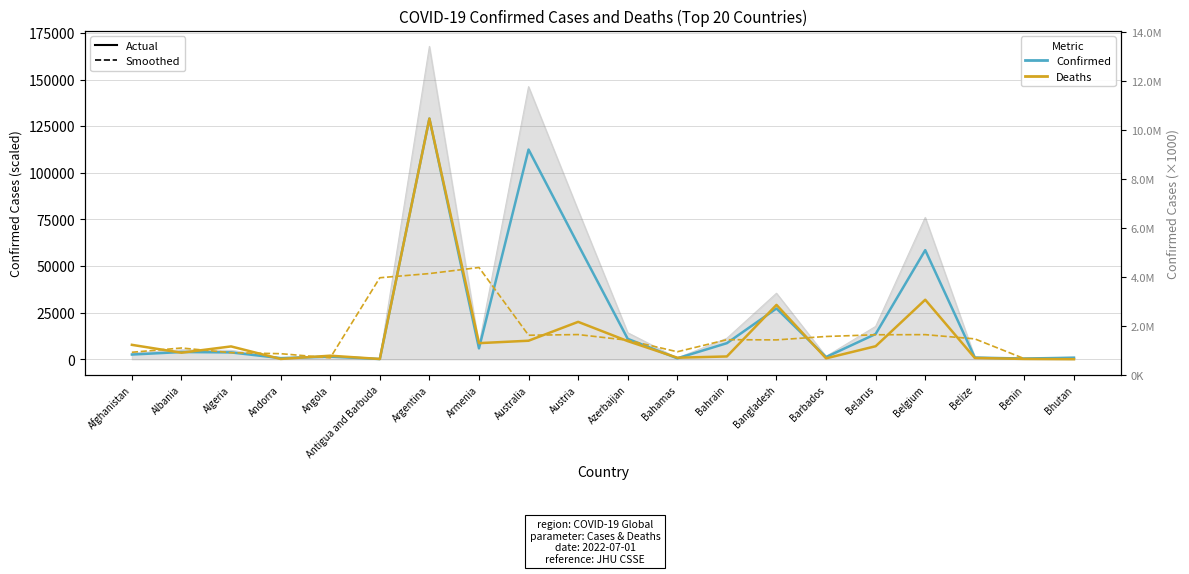

Which label corresponds to the smallest value in the chart?

Bhutan